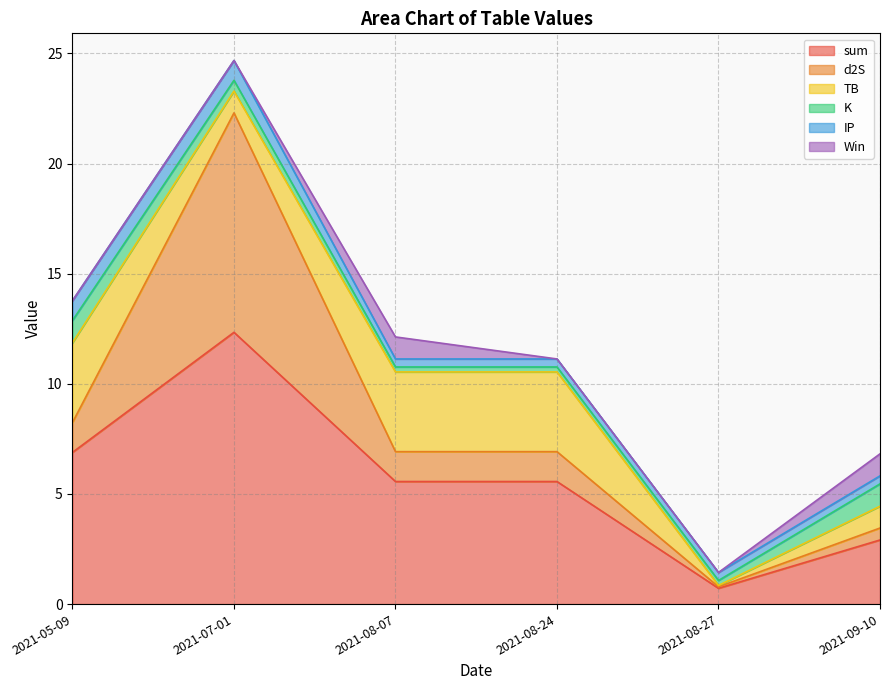

What position from the right is 2021-08-27?

2